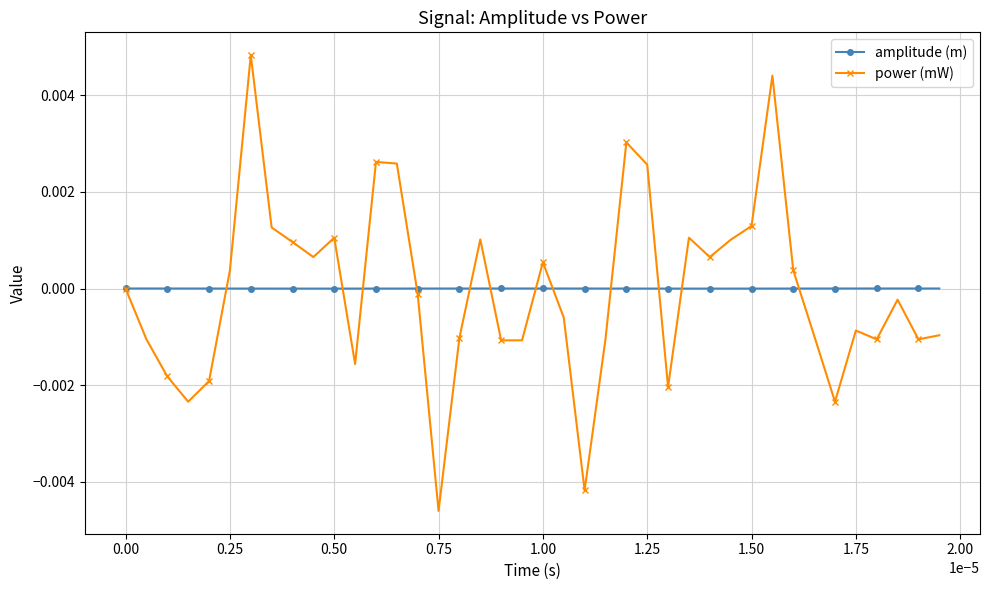

List the series in order of their peak value, highest first.

power (mW), amplitude (m)